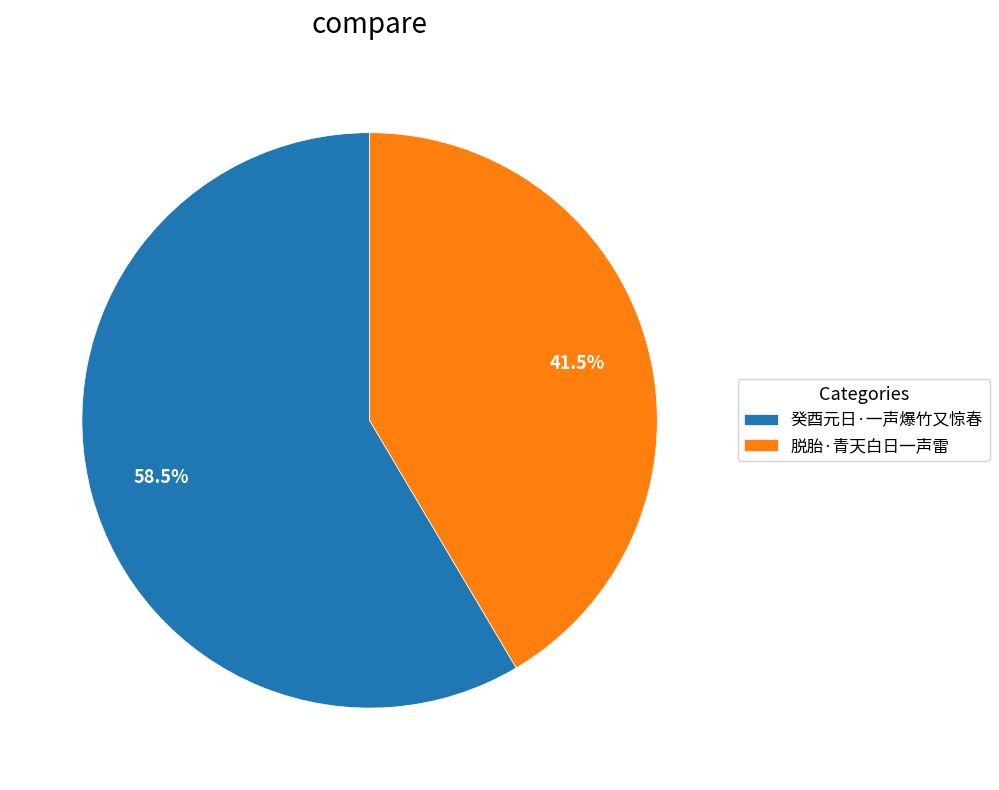

Is 脱胎·青天白日一声雷 the majority of the pie?

No